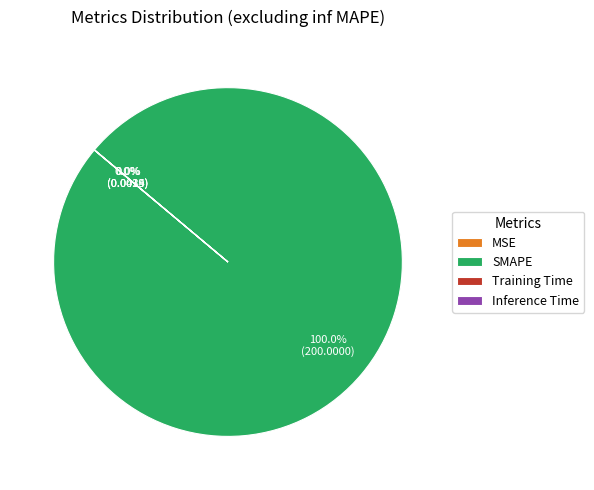

What is the largest slice in the pie chart?

SMAPE